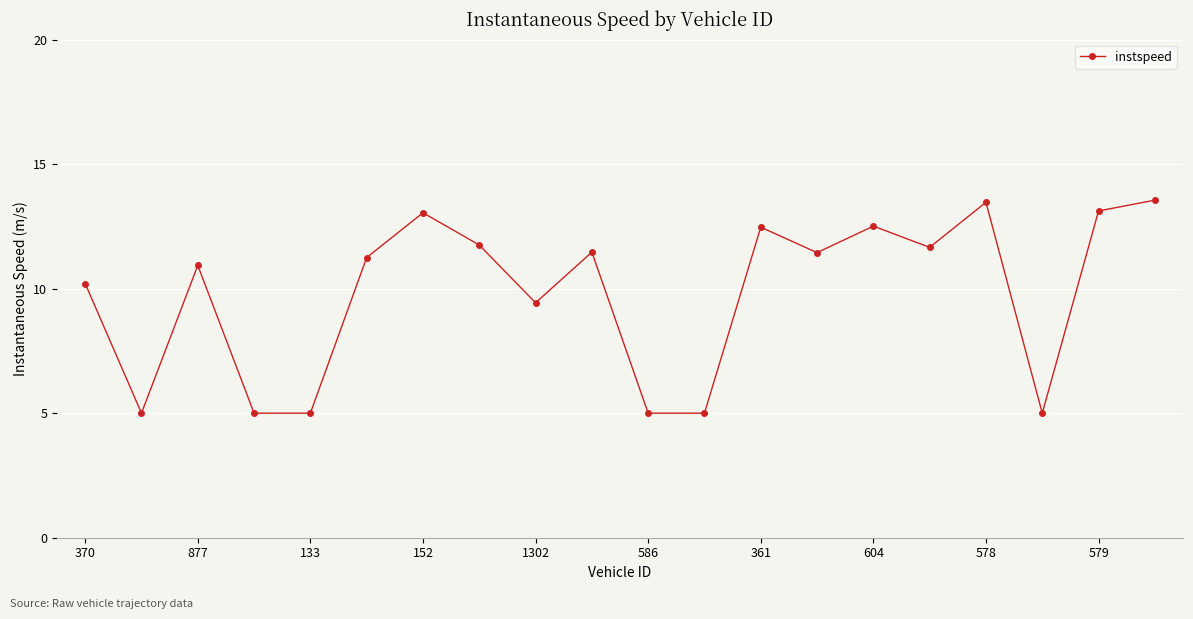

What is the value of the 17th point from the left?

13.5